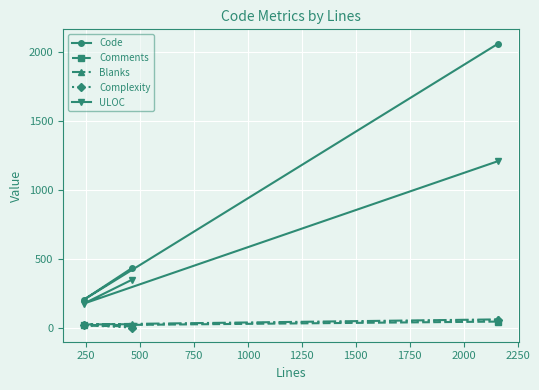

Which series has the widest spread of values?

Code